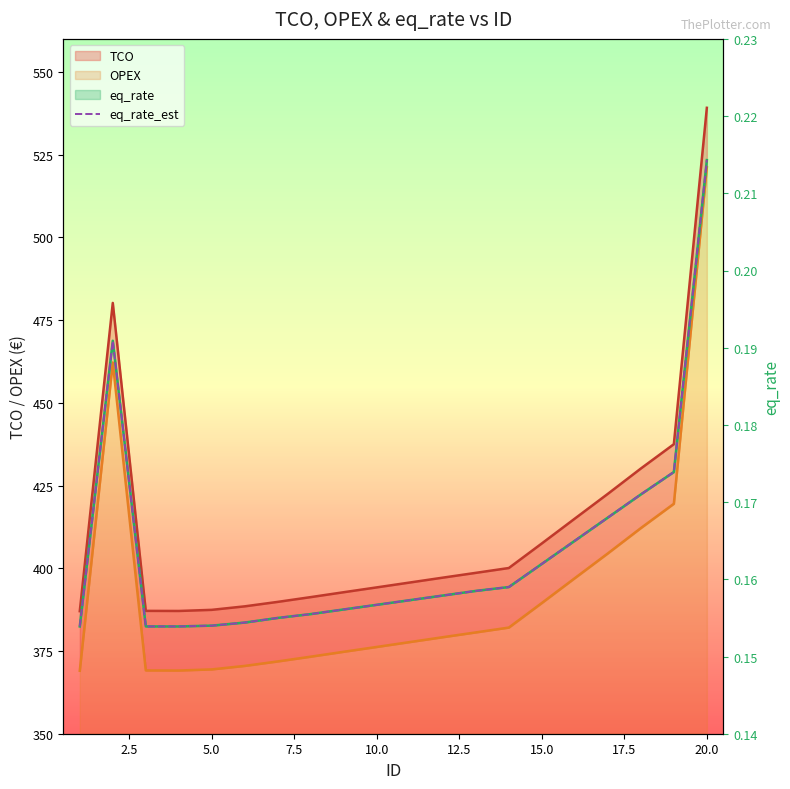

Is it true that TCO equals 609.5 at 15?

False